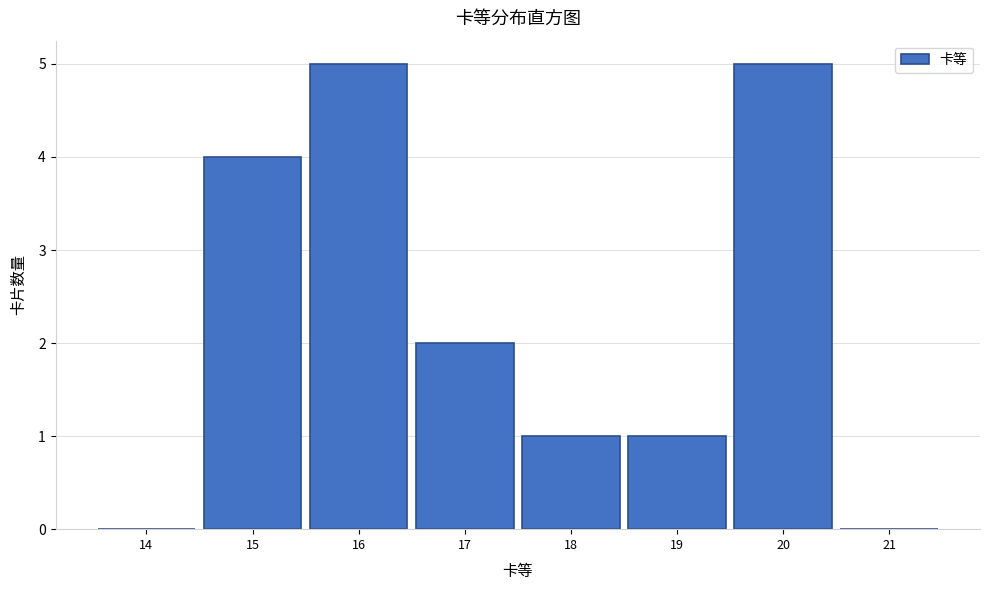

How tall is the bar that spans 14.5 to 15.5 on the x-axis? The values are not printed on the chart, so give them approximately, as read against the axis.

4